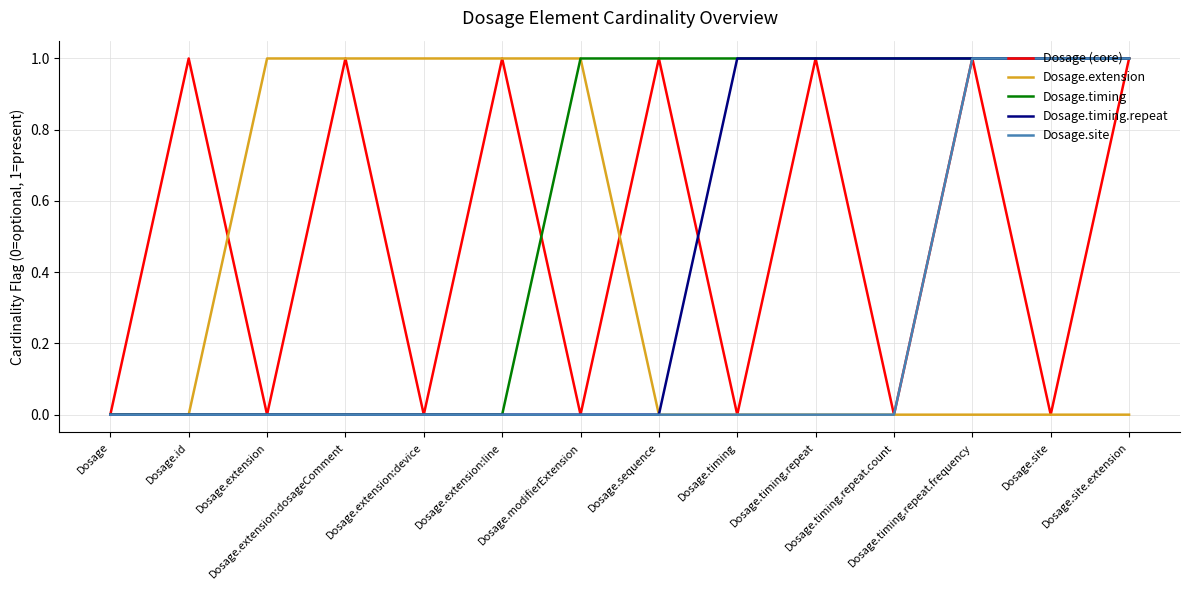

Rank the series at Dosage.site.extension from lowest to highest value.

Dosage.extension, Dosage (core), Dosage.timing, Dosage.timing.repeat, Dosage.site